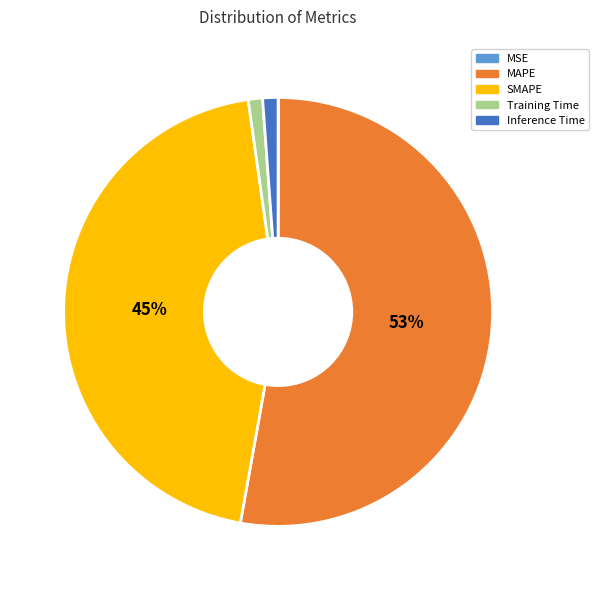

True or false: Inference Time accounts for 11% of the total.

False